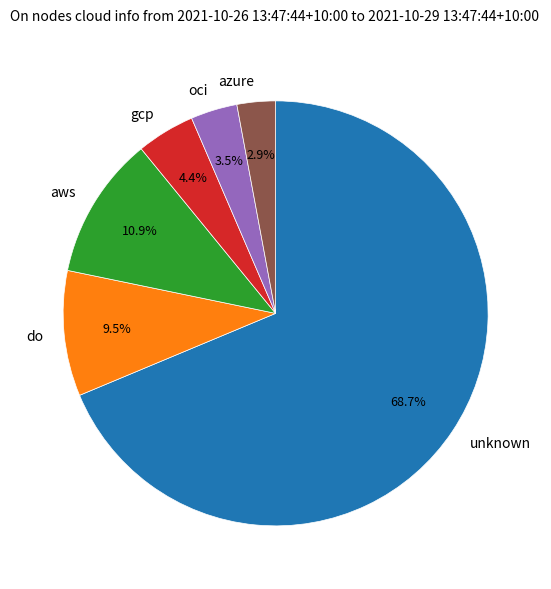

Which slice is the smallest?

azure